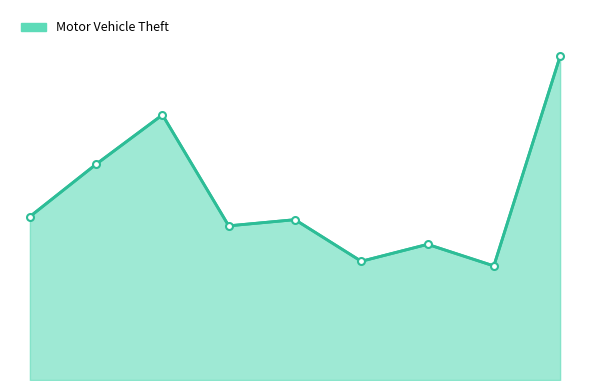

Does the chart display data point markers on the line(s)?

No